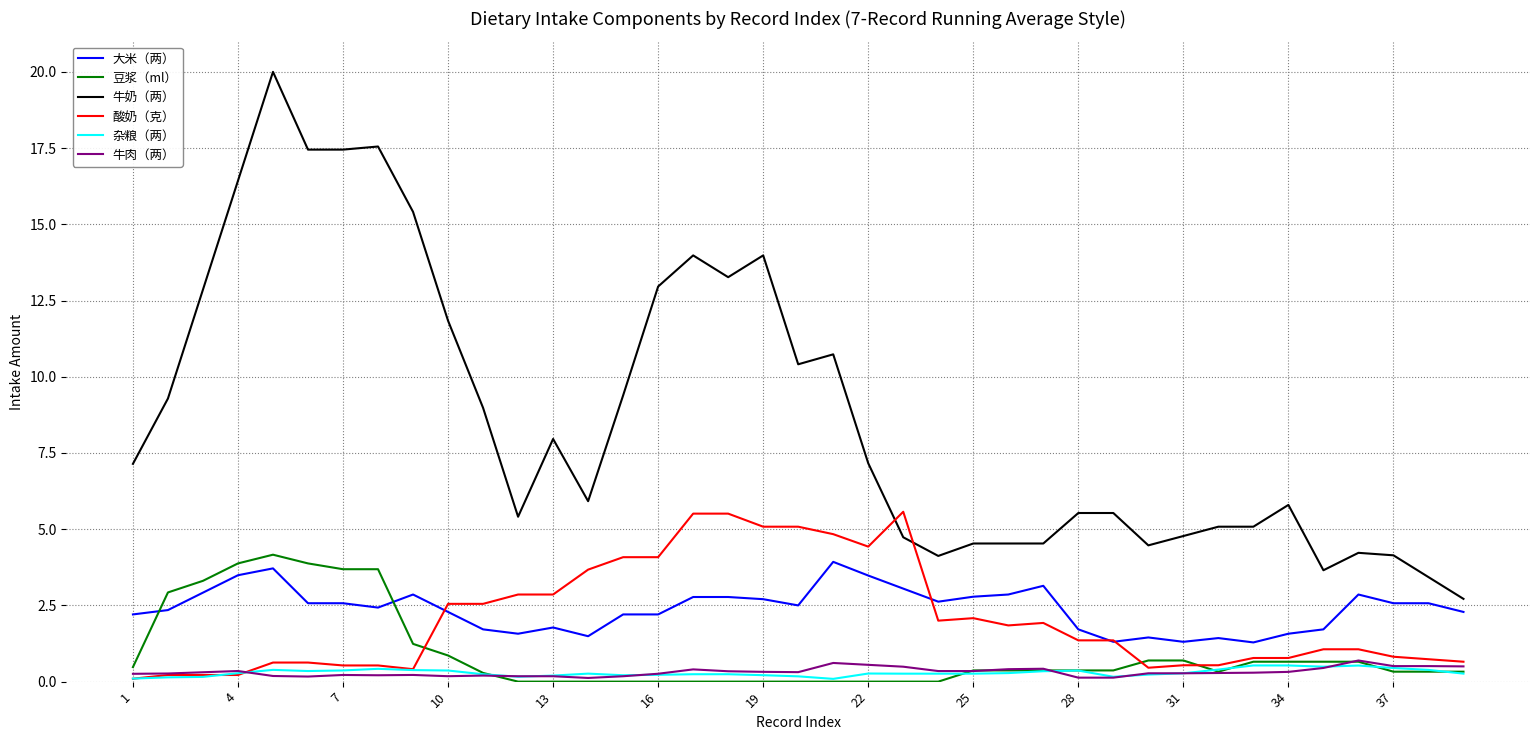

True or false: 杂粮（两） and 大米（两） intersect in this chart.

False